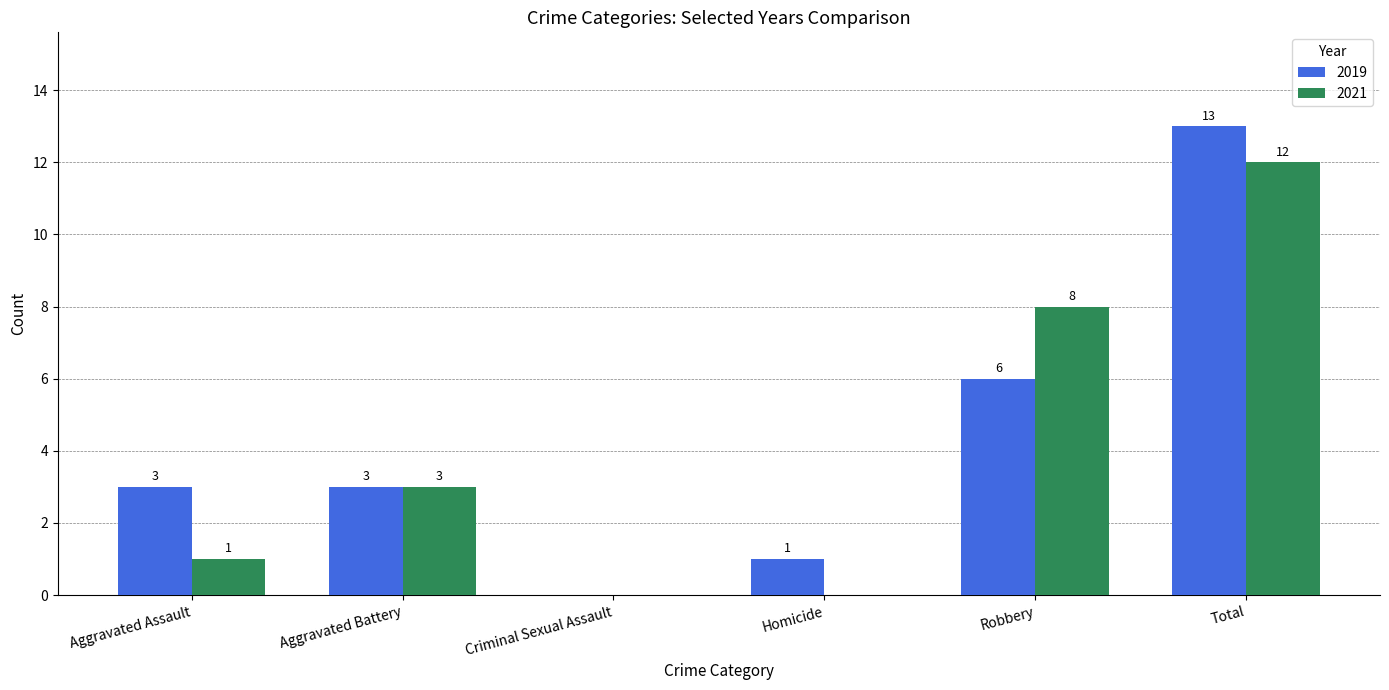

At which label does 2021 reach its peak?

Total